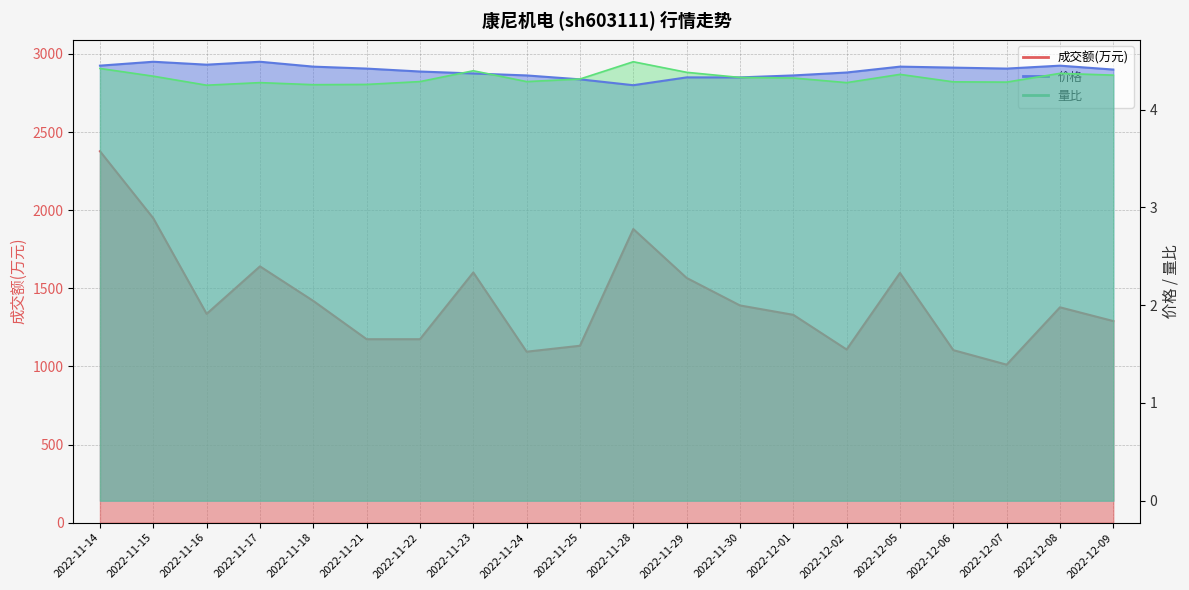

Where is the first local minimum for 成交额(万元)?

2022-11-16